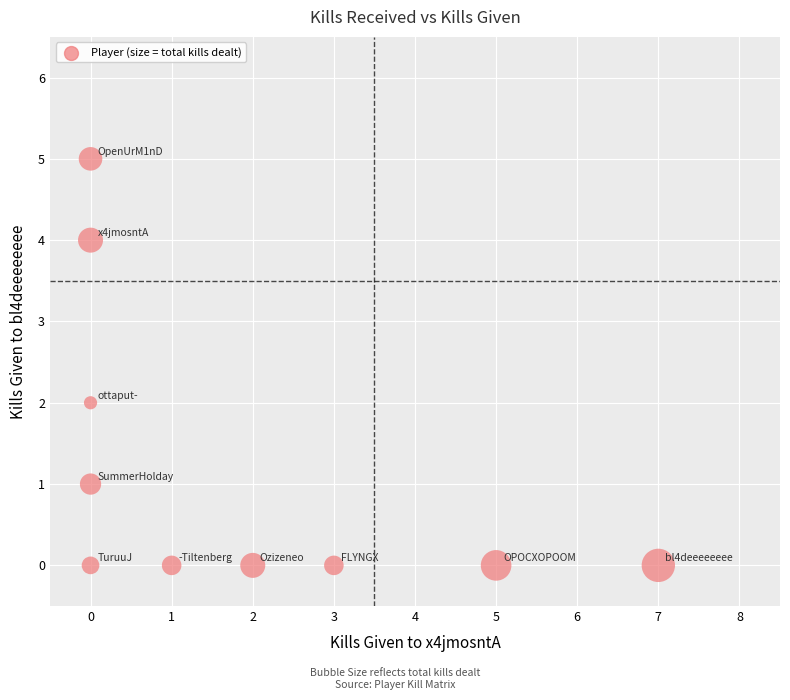

What is the range of Y values (max minus min)?

5